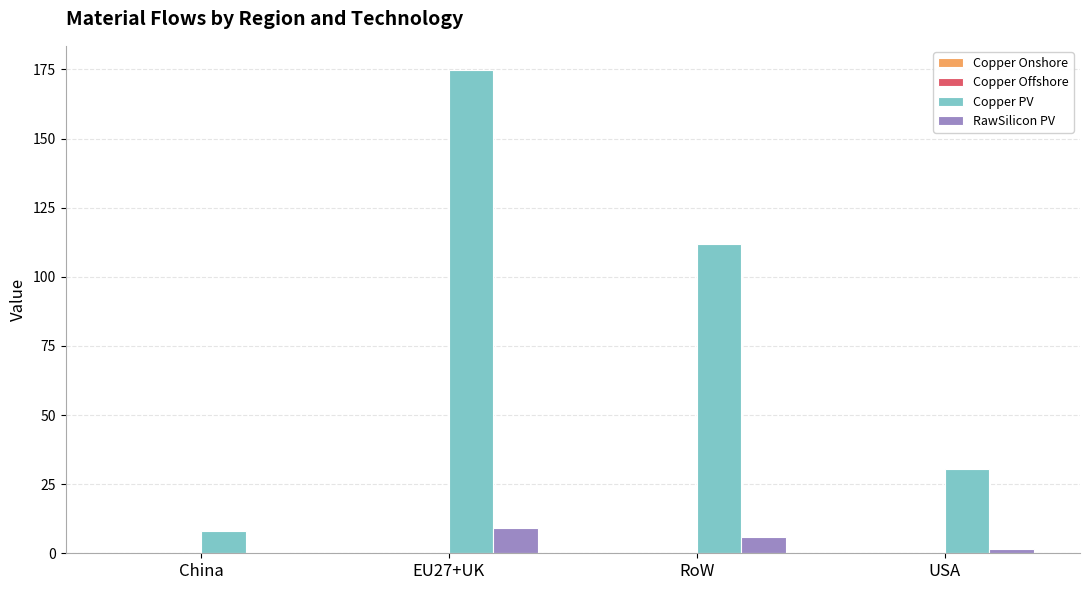

Which series has the largest total across all categories?

Copper PV